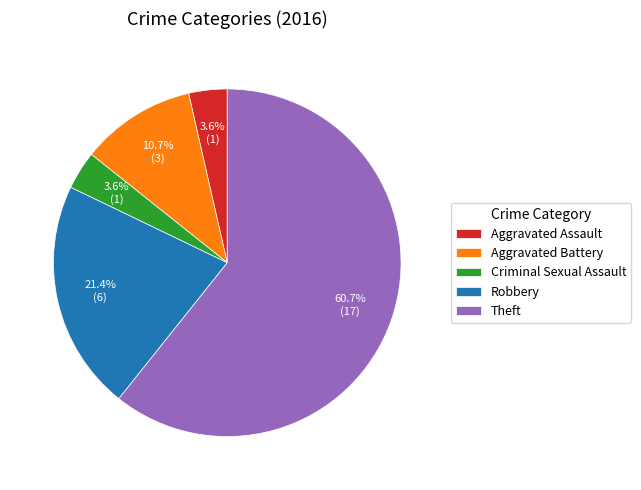

What is the total percentage of Criminal Sexual Assault and Theft?

64.3%